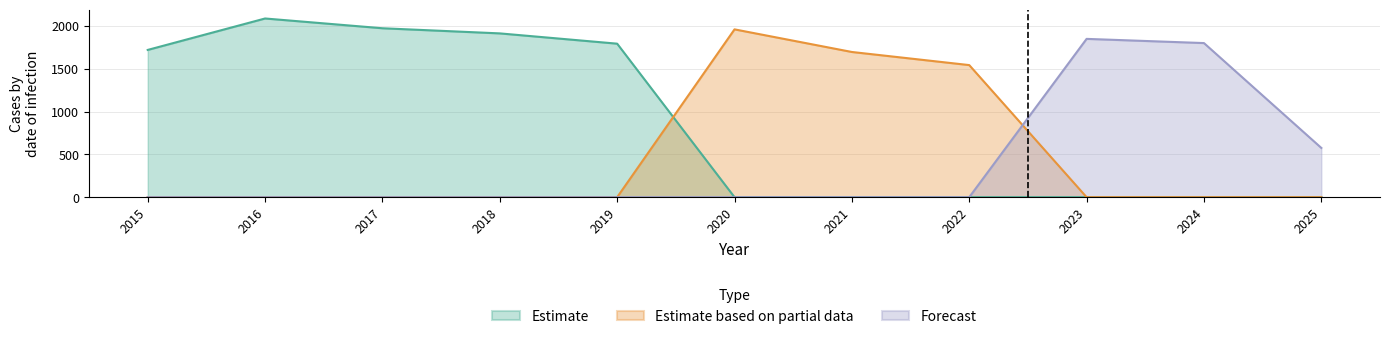

Reading left to right, transcribe all the data shown in this chart.

Estimate: 2015=1719	2016=2086	2017=1972	2018=1912	2019=1792	2020=0	2021=0	2022=0	2023=0	2024=0	2025=0
Estimate based on partial data: 2015=0	2016=0	2017=0	2018=0	2019=0	2020=1959	2021=1695	2022=1542	2023=0	2024=0	2025=0
Forecast: 2015=0	2016=0	2017=0	2018=0	2019=0	2020=0	2021=0	2022=0	2023=1848	2024=1799	2025=575